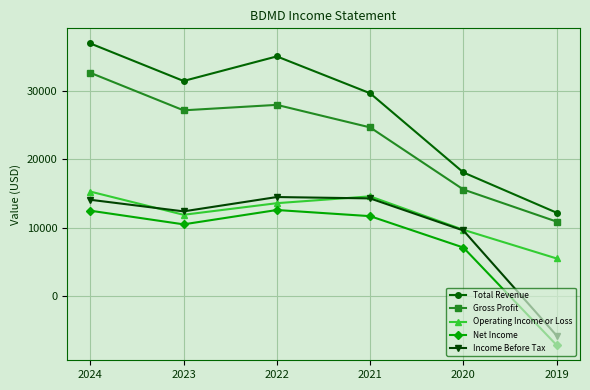

Which category has the lowest value in the Gross Profit series?

2019